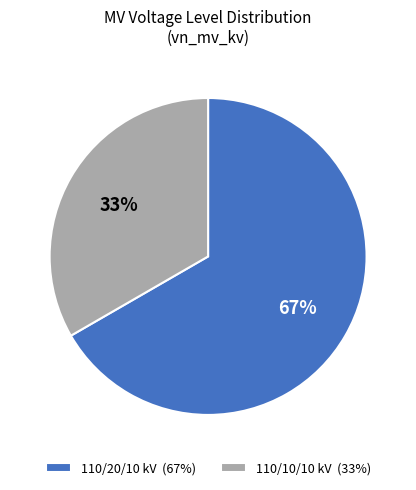

Is the sum of 110/10/10 kV (33%) and 110/20/10 kV (67%) greater than half?

Yes